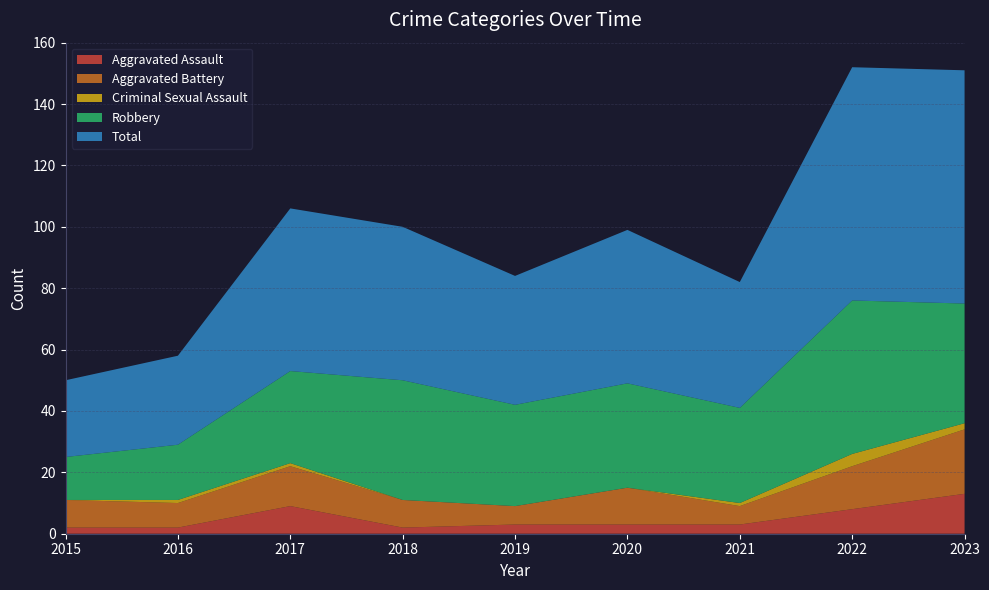

Reading right to left, extract all data points from this chart.

Aggravated Assault: 2023=13	2022=8	2021=3	2020=3	2019=3	2018=2	2017=9	2016=2	2015=2
Aggravated Battery: 2023=21	2022=14	2021=6	2020=12	2019=6	2018=9	2017=13	2016=8	2015=9
Criminal Sexual Assault: 2023=2	2022=4	2021=1	2020=0	2019=0	2018=0	2017=1	2016=1	2015=0
Robbery: 2023=39	2022=50	2021=31	2020=34	2019=33	2018=39	2017=30	2016=18	2015=14
Total: 2023=76	2022=76	2021=41	2020=50	2019=42	2018=50	2017=53	2016=29	2015=25